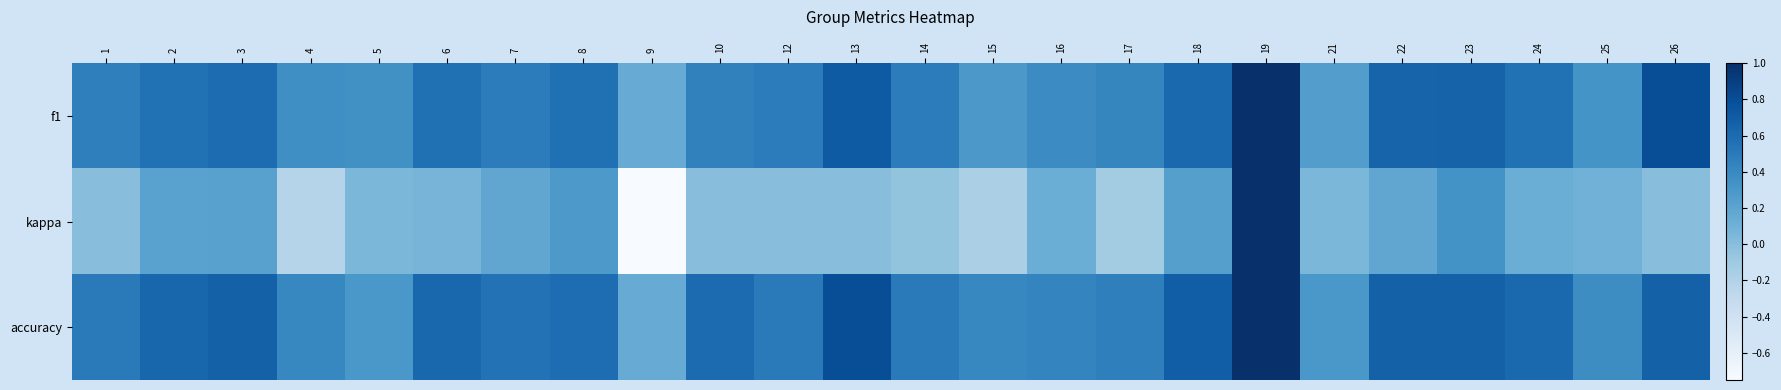

Count the number of data series in this chart.

3